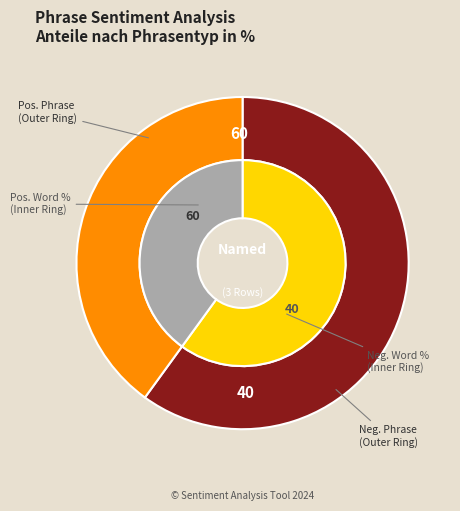

Does 2929 account for over 50% of the chart?

No